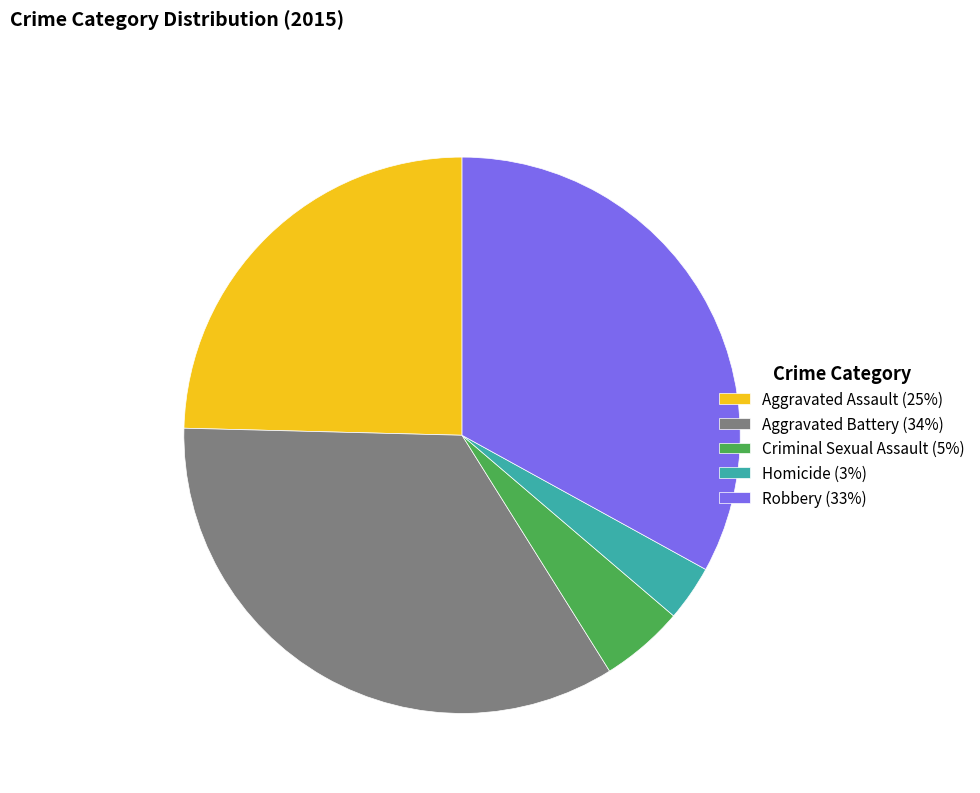

Count the number of slices in the pie.

5